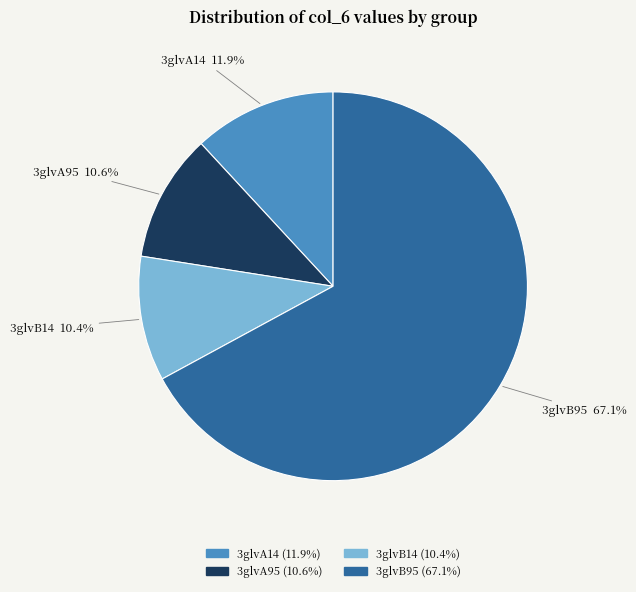

Which slice is the largest?

3glvB95